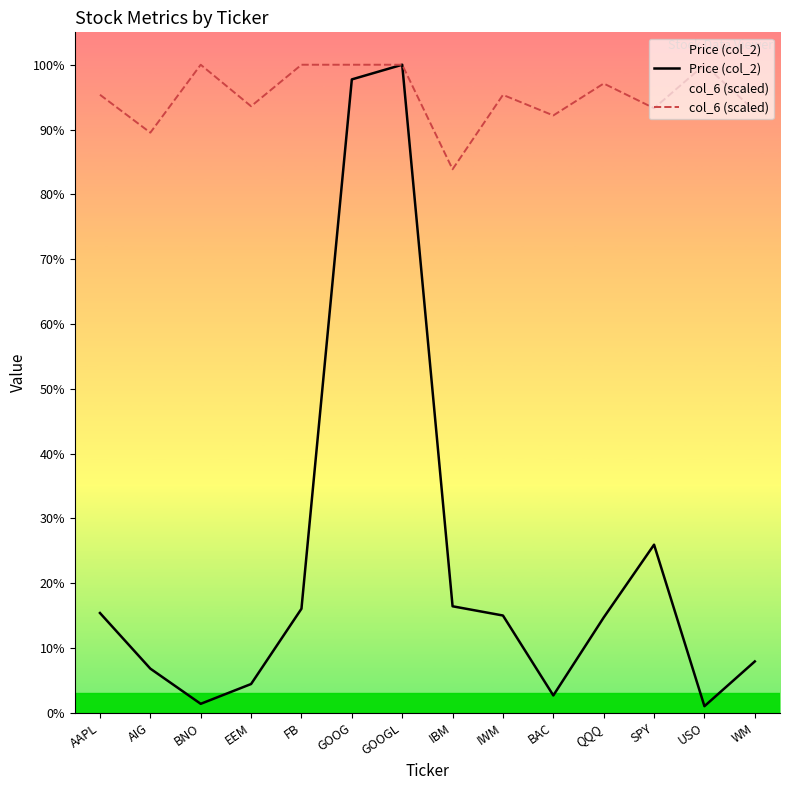

Is it true that Price (col_2) equals 63.1 at AIG?

True